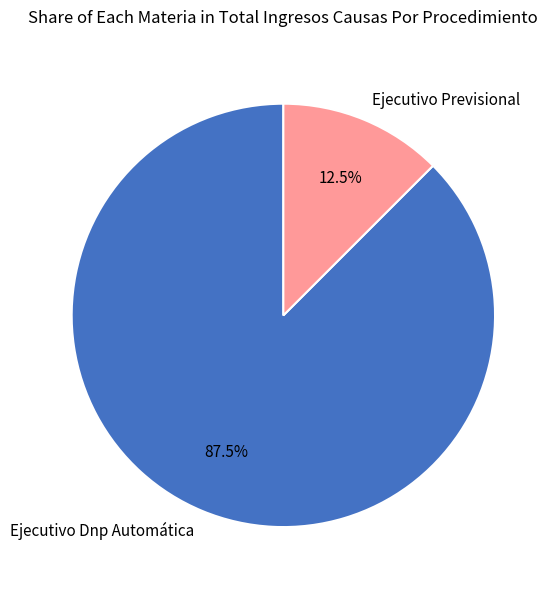

Which slice is the largest?

Ejecutivo Dnp Automática